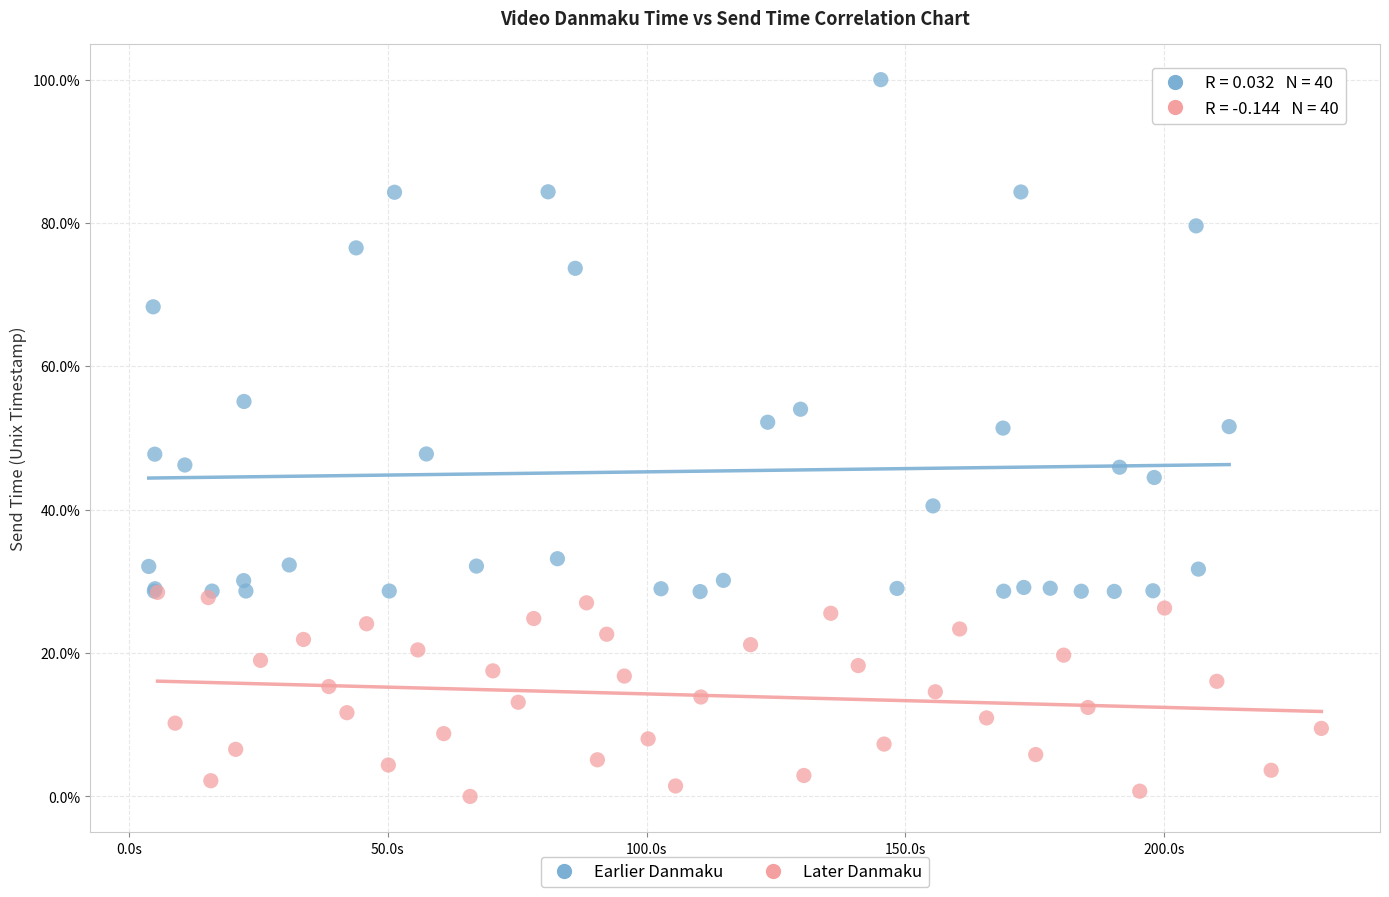

Which series reaches the minimum Y coordinate?

Later Danmaku